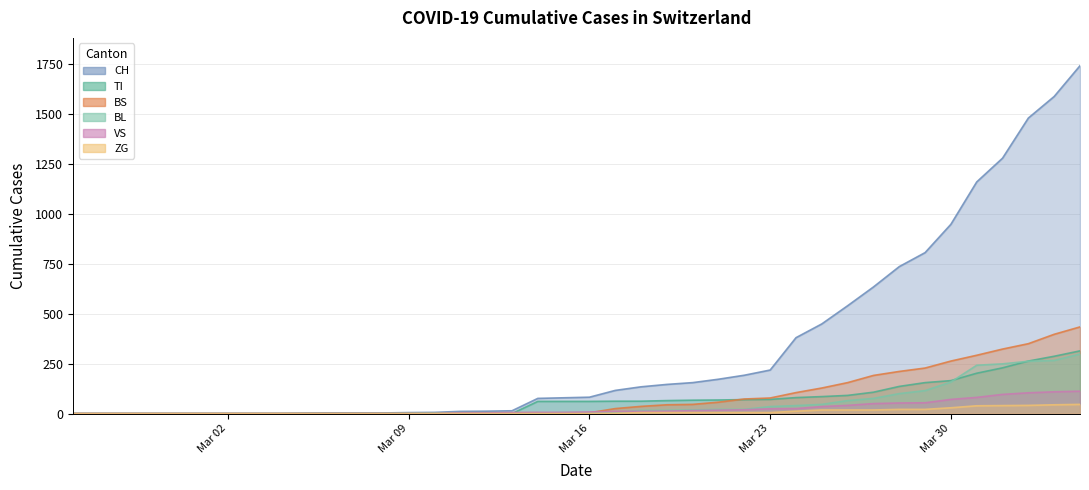

Does the chart display data point markers on the line(s)?

No